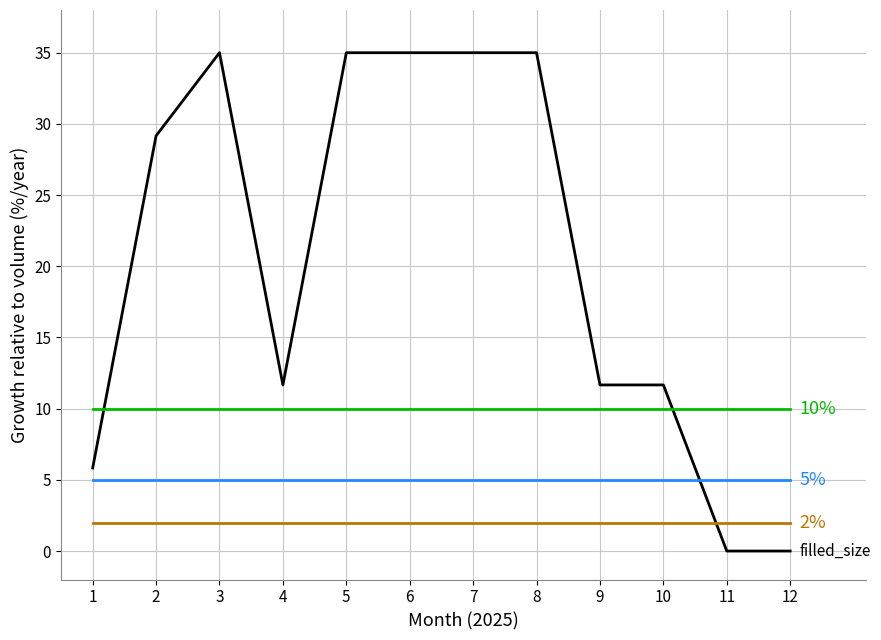

What is the maximum value shown in the chart?

35.0